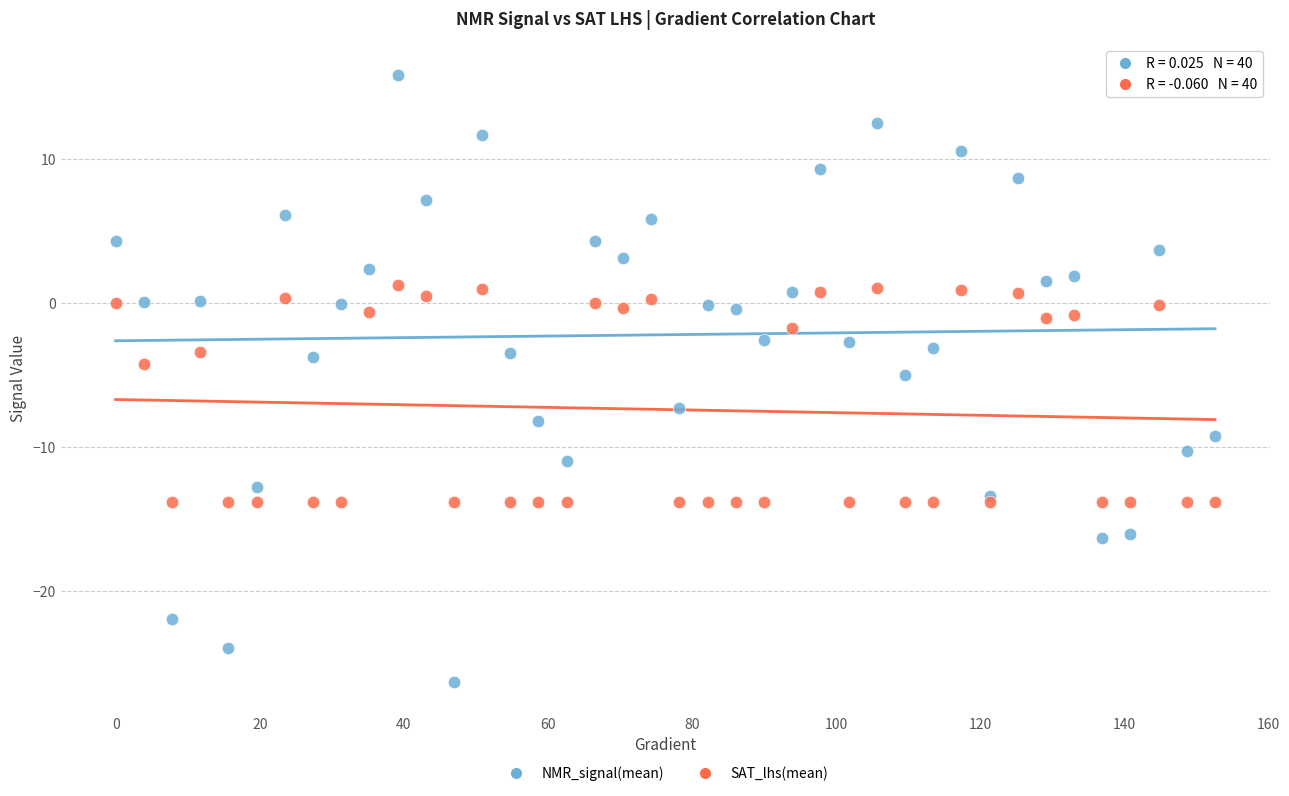

Which series has the largest Y range (max minus min)?

NMR_signal(mean)